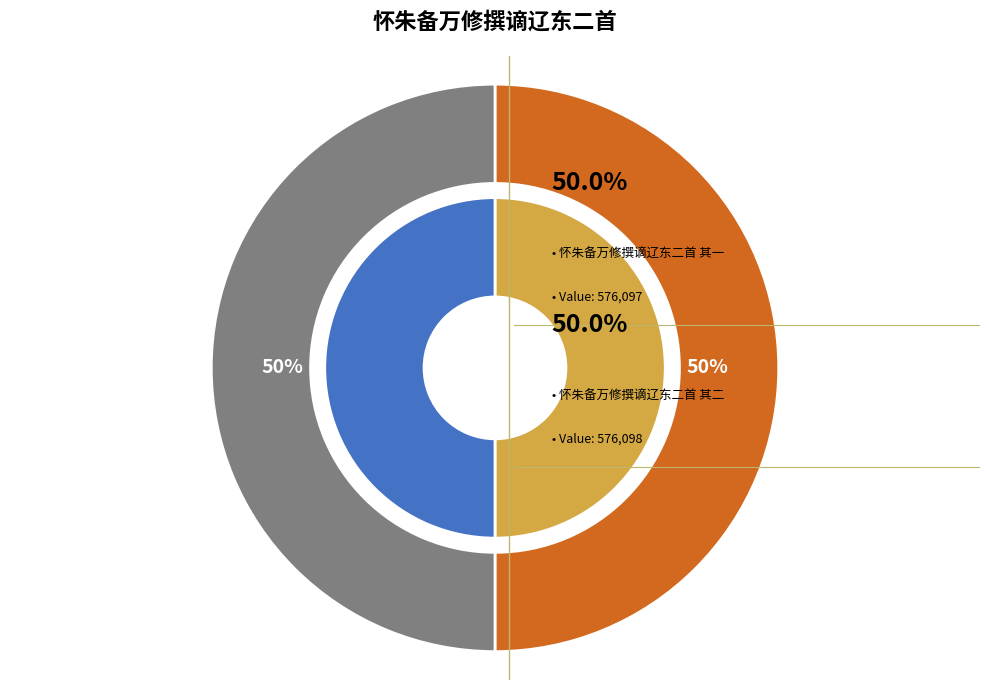

Which has a higher value, 怀朱备万修撰谪辽东二首 其一 or 怀朱备万修撰谪辽东二首 其二?

怀朱备万修撰谪辽东二首 其二